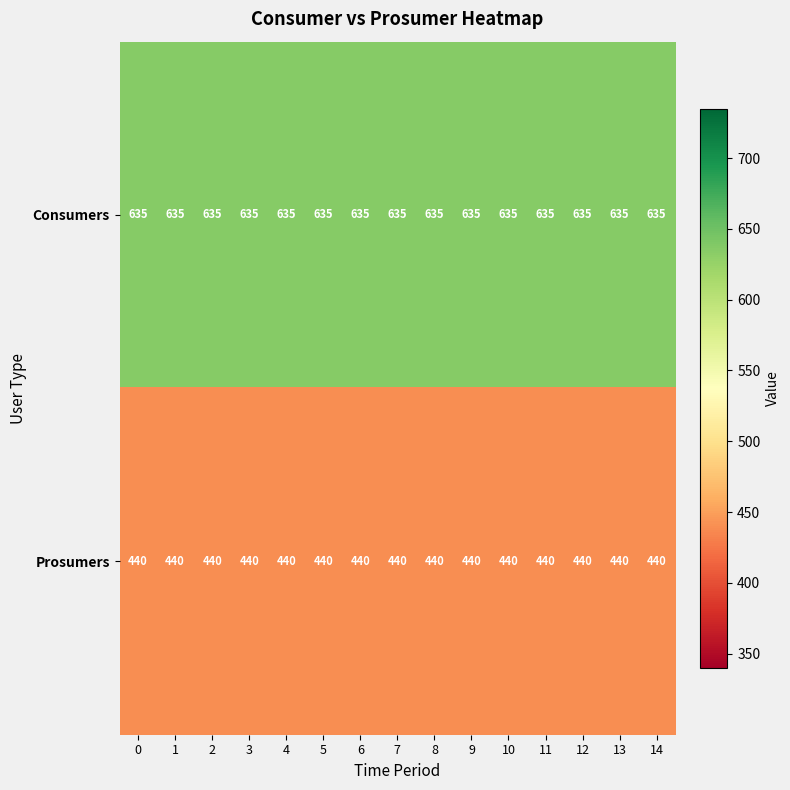

What is the spread (max minus min) of values at 8?

195